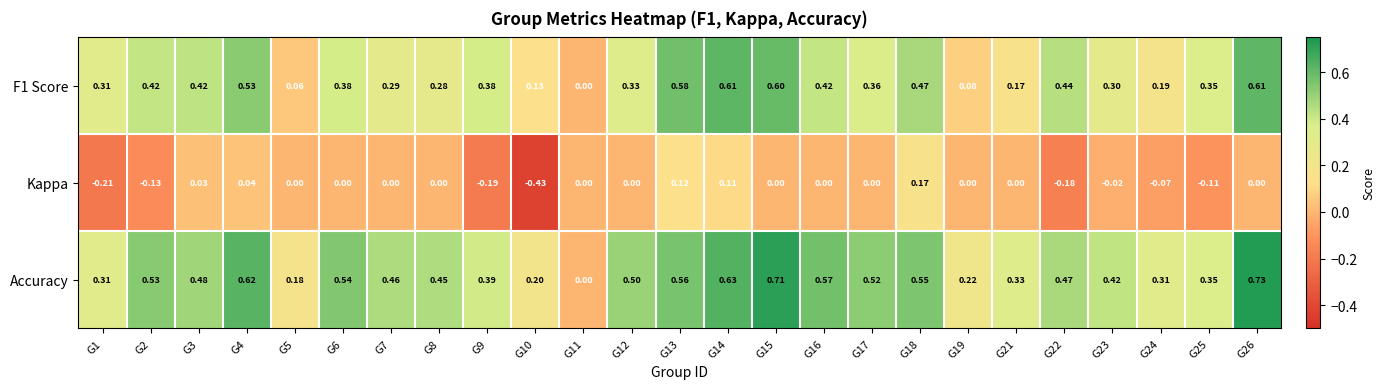

How many series are shown in this chart?

3